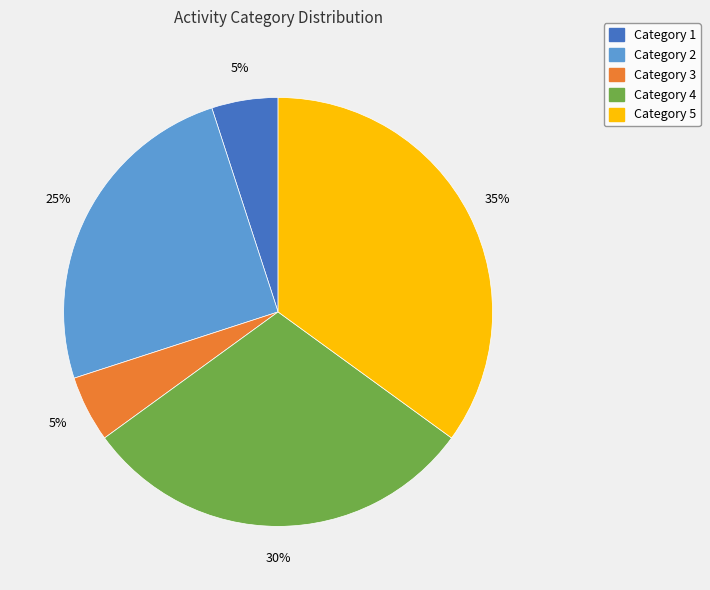

To the nearest percent, what is the average slice percentage?

20%